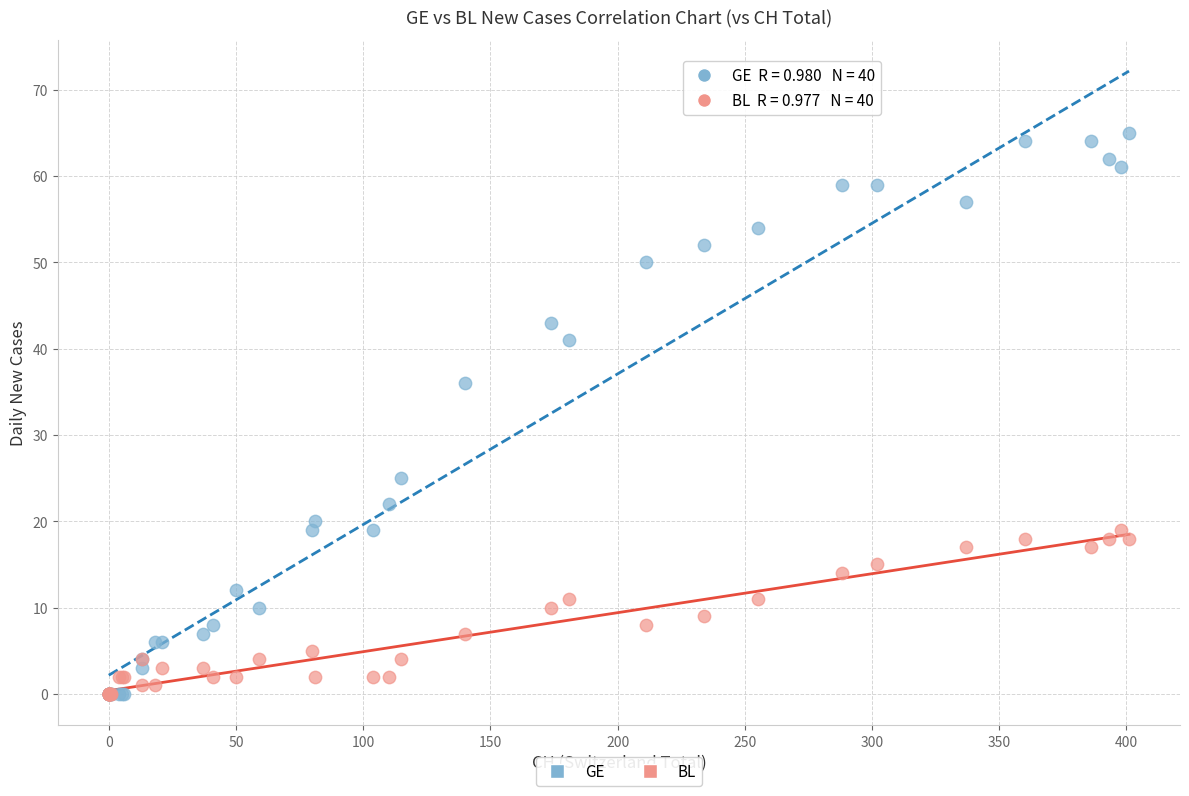

In the GE series, what Y value is closest to 32?

36